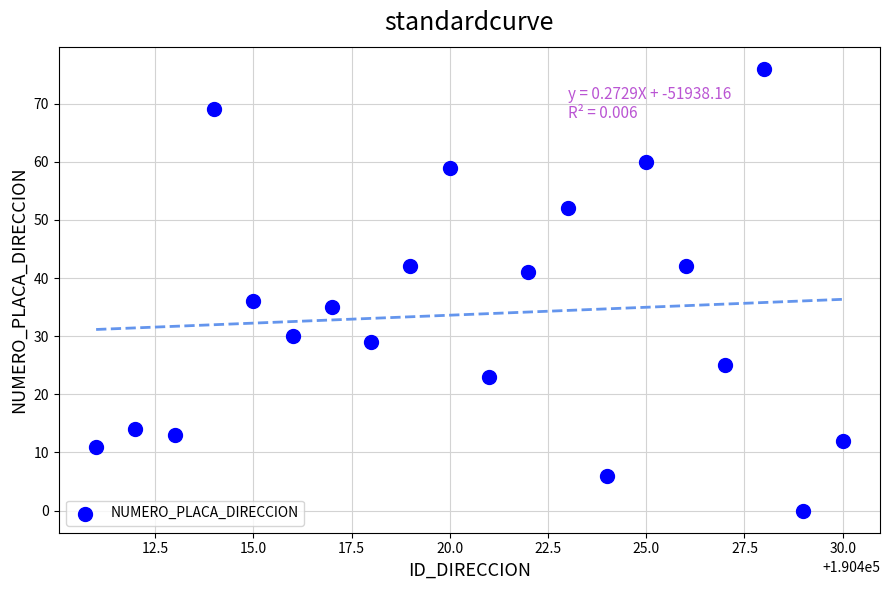

What Y value in the scatter plot is closest to 38?

36